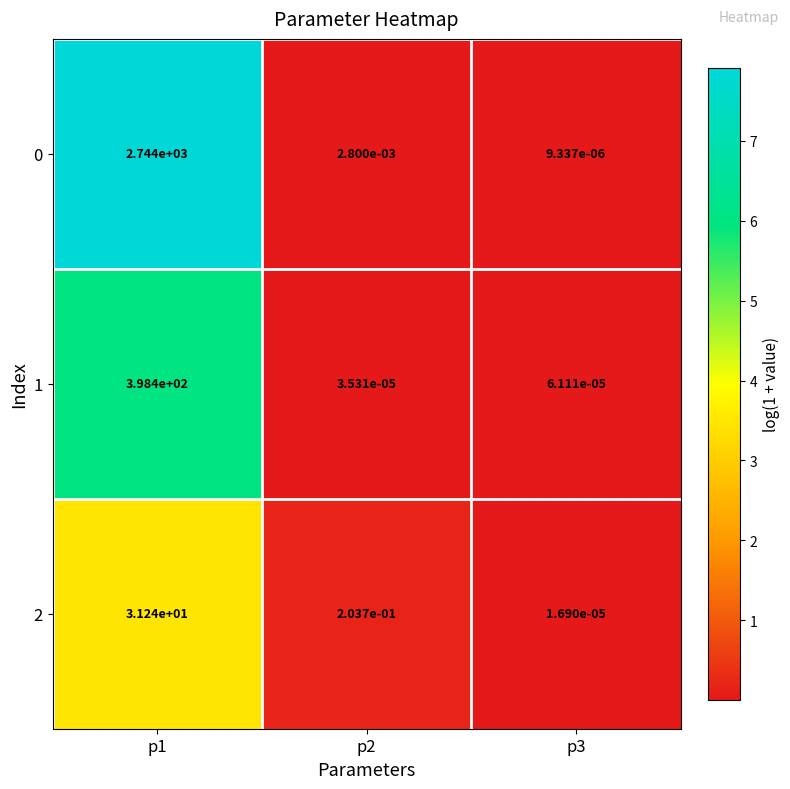

Is the value of 1 at p1 greater than the value of 0 at p1?

No